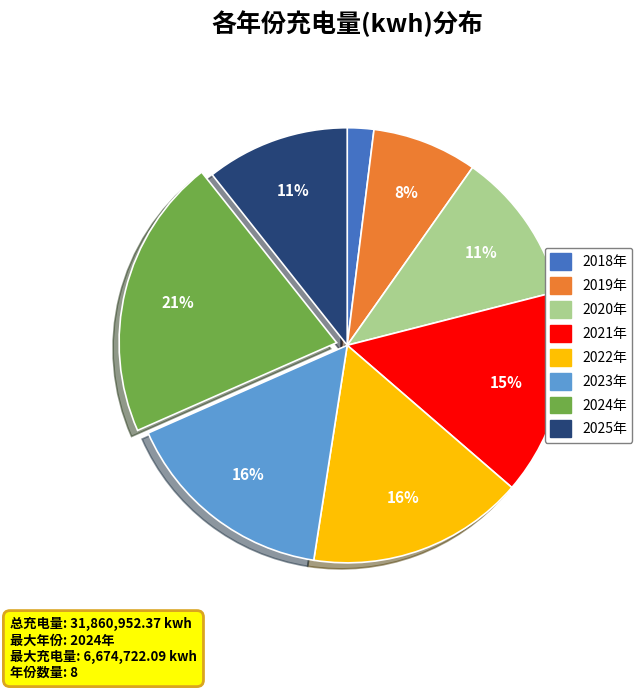

Between 2024年 and 2023年, which is larger?

2024年